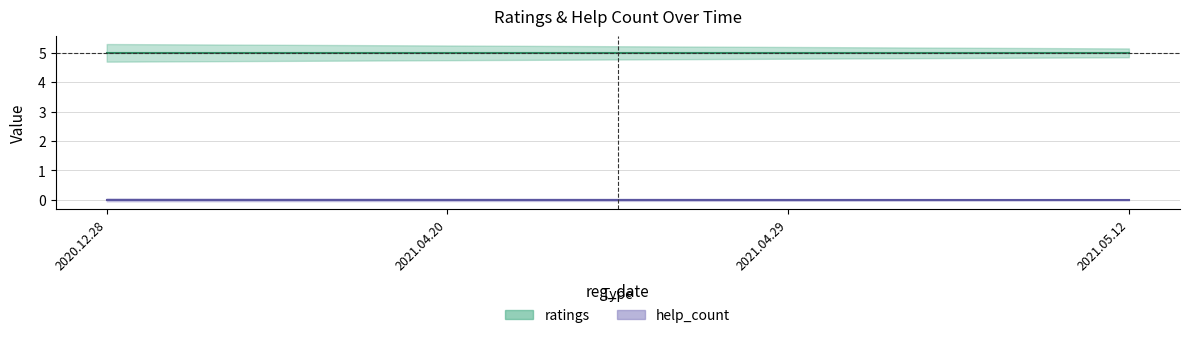

Which label corresponds to the smallest value in the chart?

2020.12.28